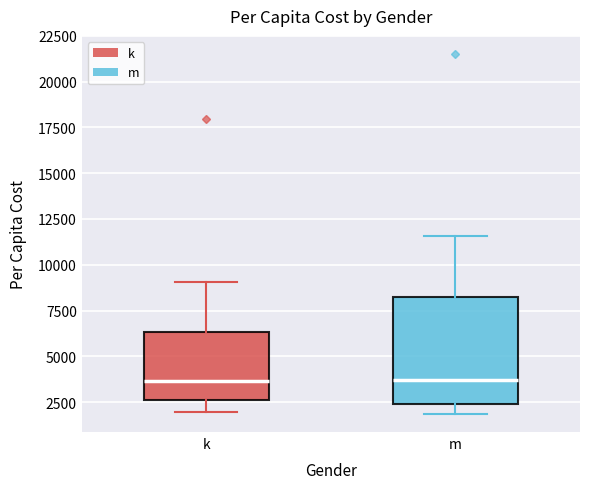

Where does the upper whisker of the box for k end on the y-axis? The values are not printed on the chart, so give them approximately, as read against the axis.

9000